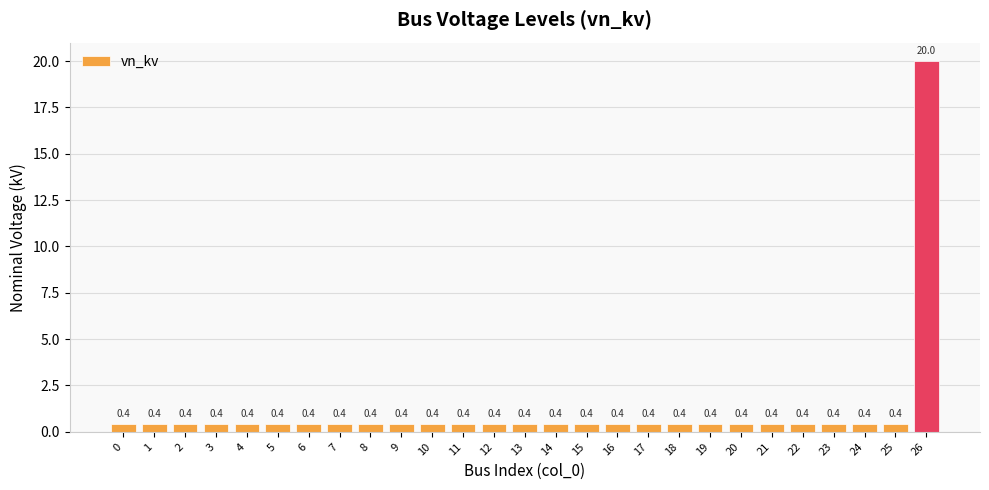

What is the change in value from 7 to 26?

+19.6